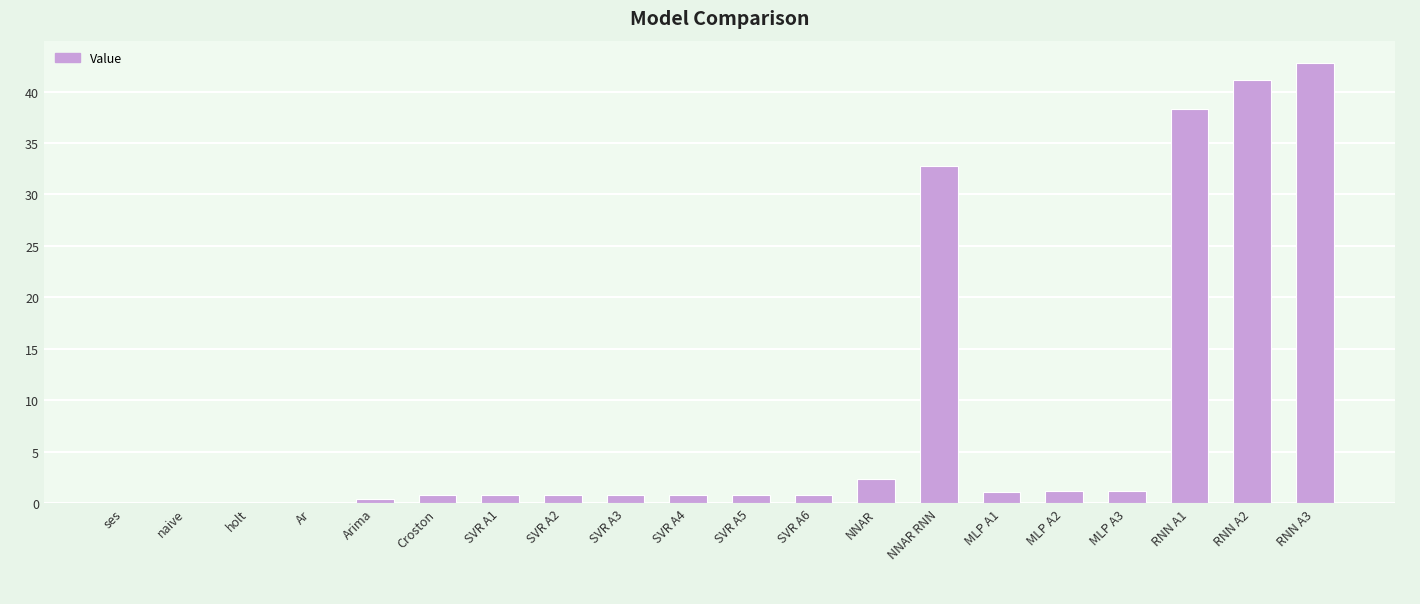

True or false: the data shows 23.2 at RNN A2.

False